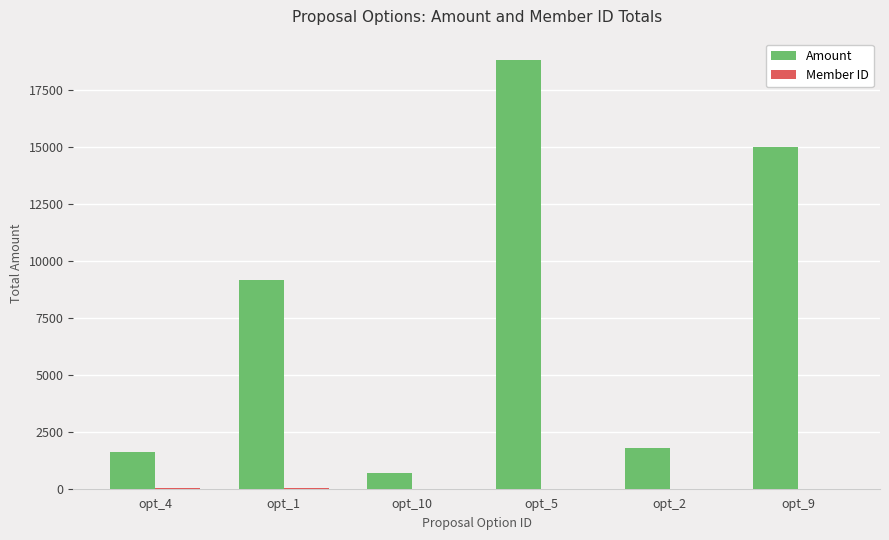

At which category is the sum across all series the highest?

opt_5